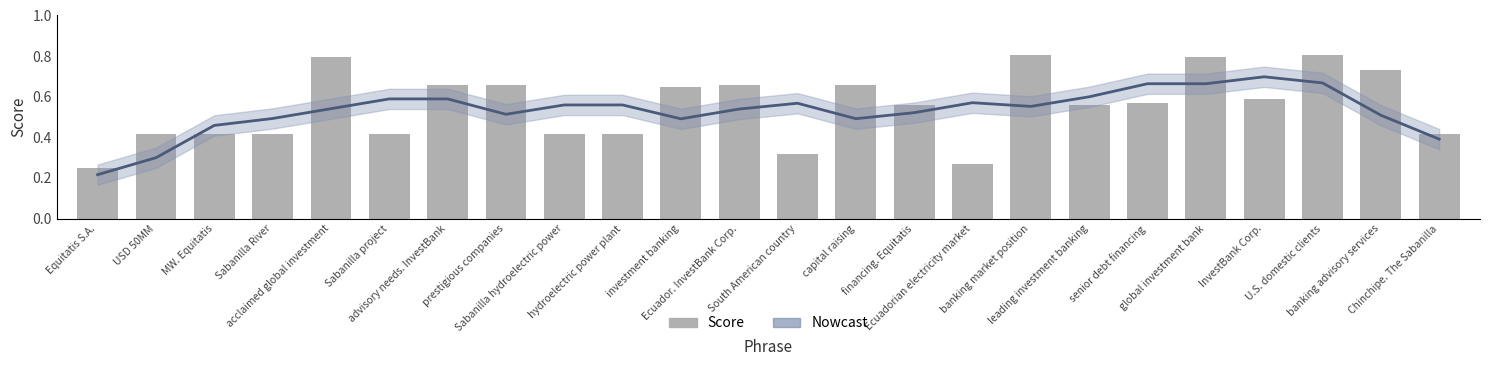

What is the sum of all Score values?

13.2